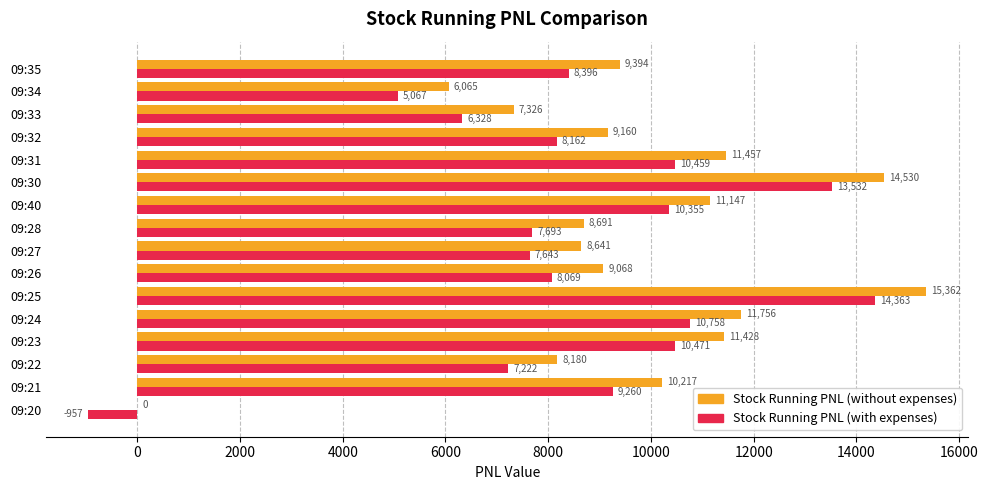

What is the highest value of the Stock Running PNL (with expenses) series?

14363.4